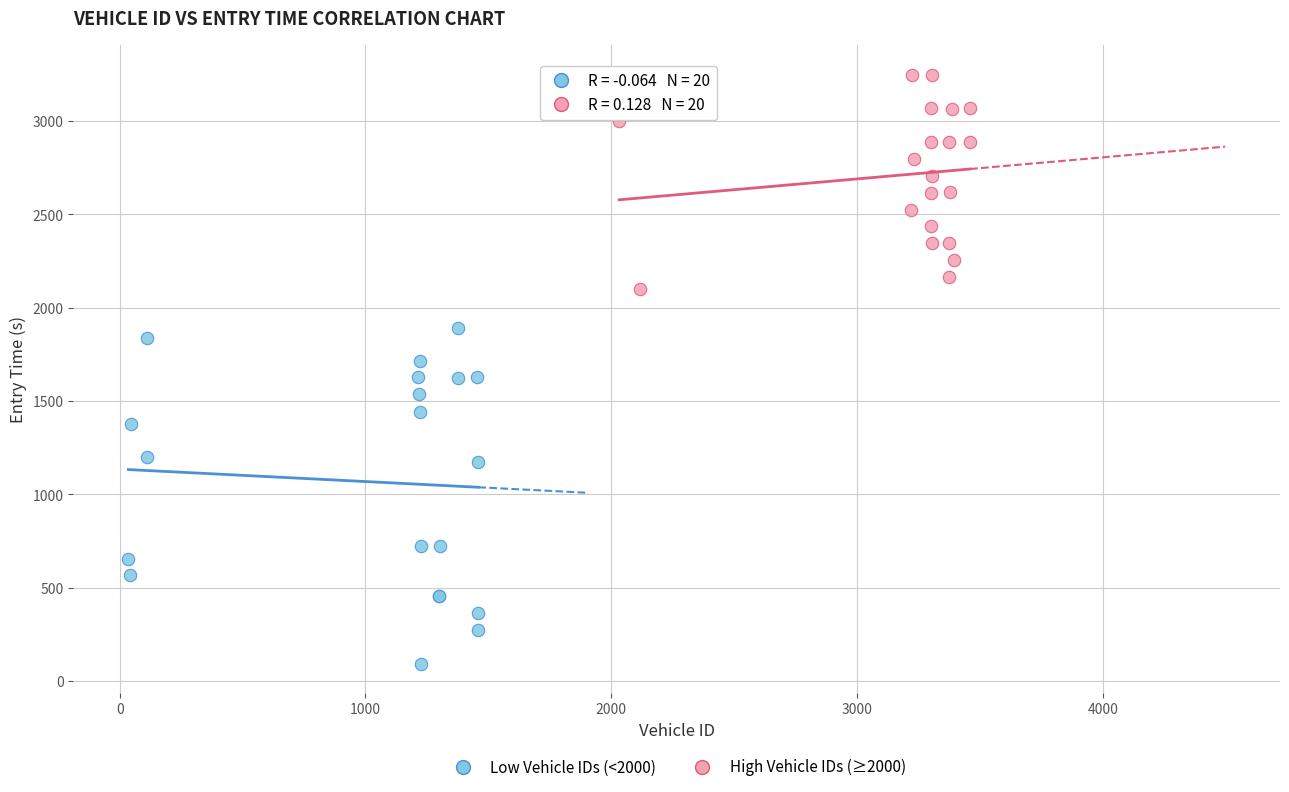

What are all the series names shown in the legend?

Low Vehicle IDs (<2000), High Vehicle IDs (≥2000)